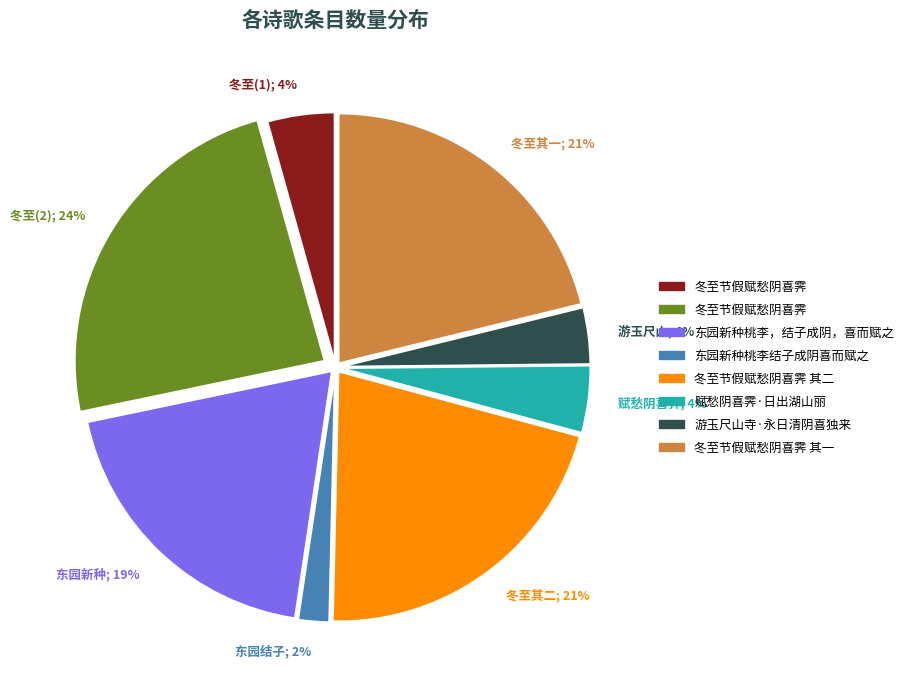

Is there a majority slice in this chart?

No